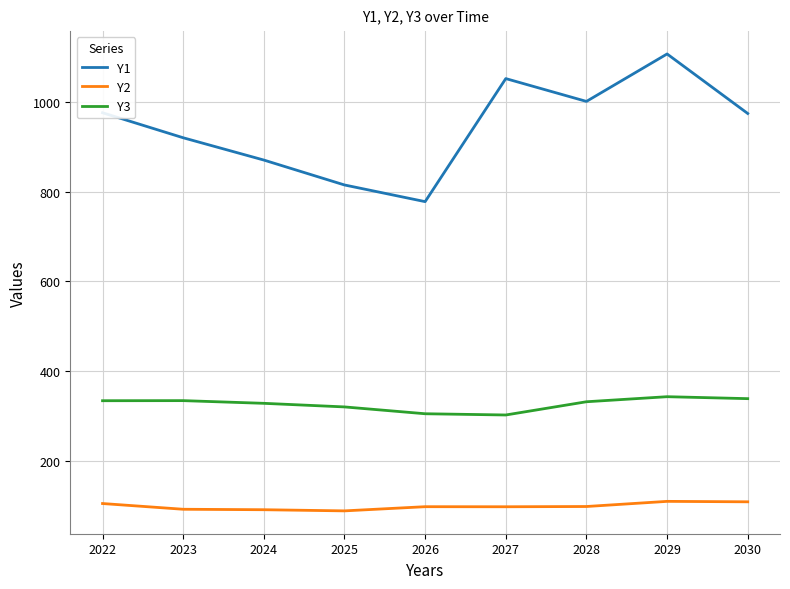

True or false: Y1 has a value of 1458.9 at 2027.

False